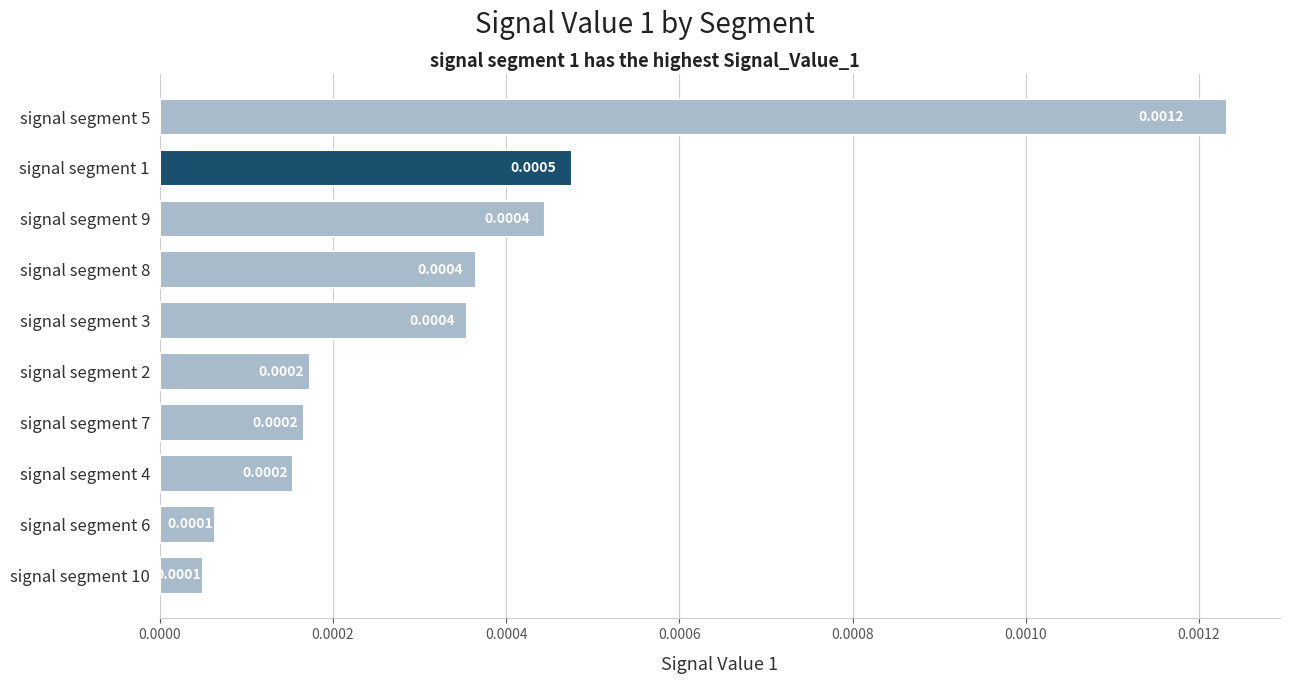

Between signal segment 2 and signal segment 10, which is larger?

signal segment 2